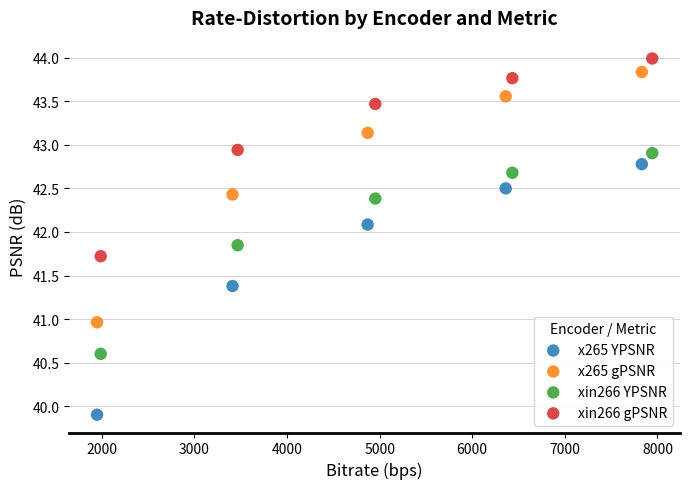

Which series contains the lowest Y value?

x265 YPSNR